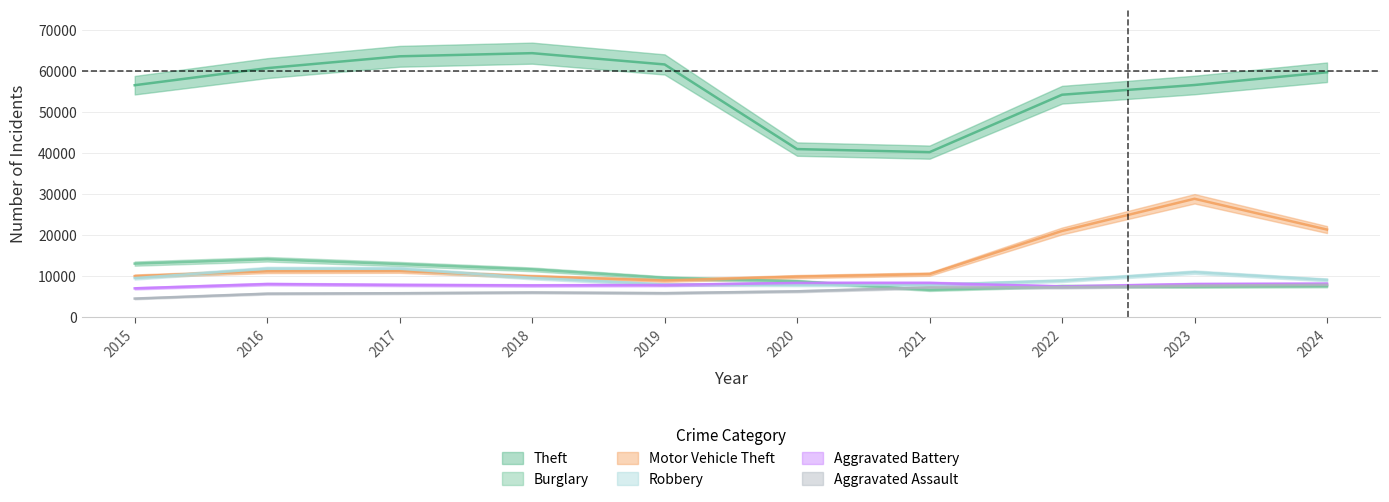

Is the value of Robbery at 2015 greater than the value of Aggravated Assault at 2017?

Yes